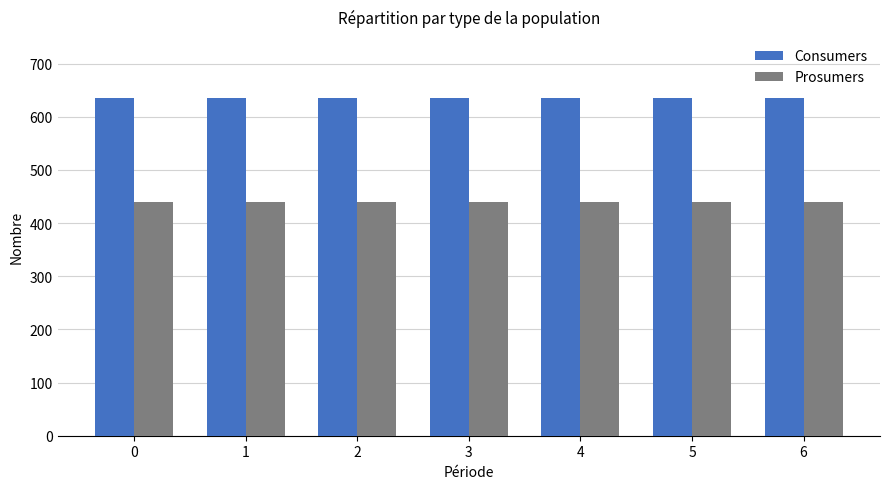

What is the approximate value of Prosumers at 0?

440